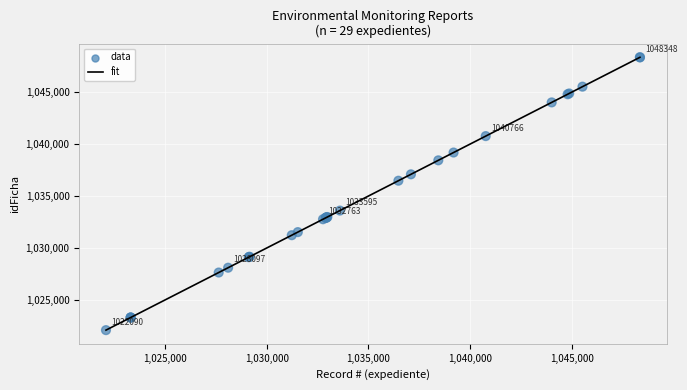

What is the difference between the maximum and minimum values?

26261.0